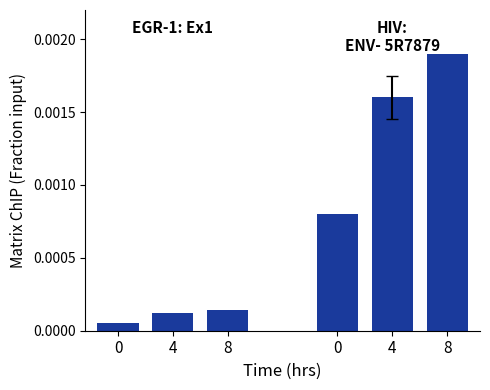

Rank the series at 8 from lowest to highest value.

EGR-1: Ex1, HIV: ENV- 5R7879